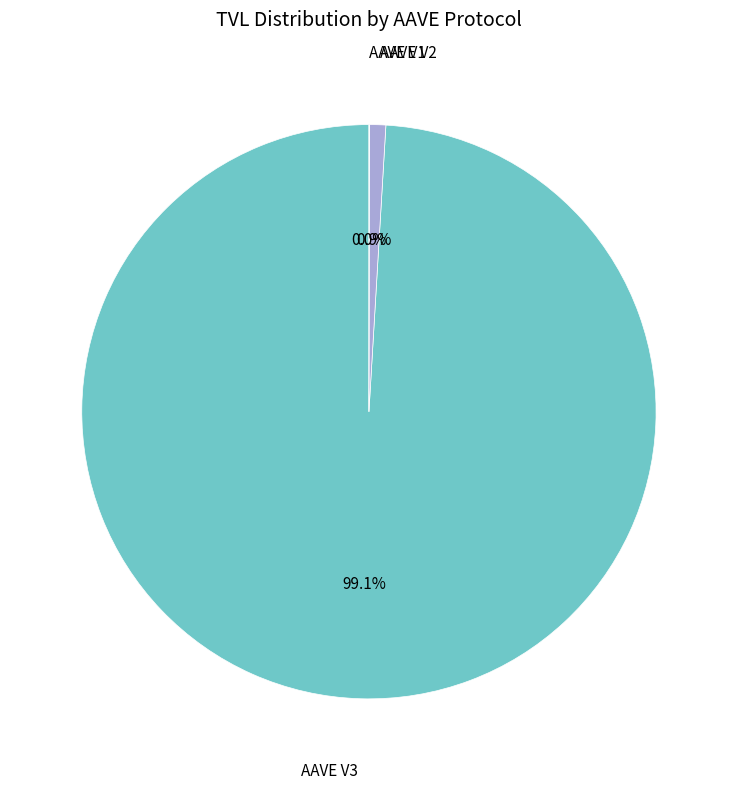

Which slice is the largest?

AAVE V3